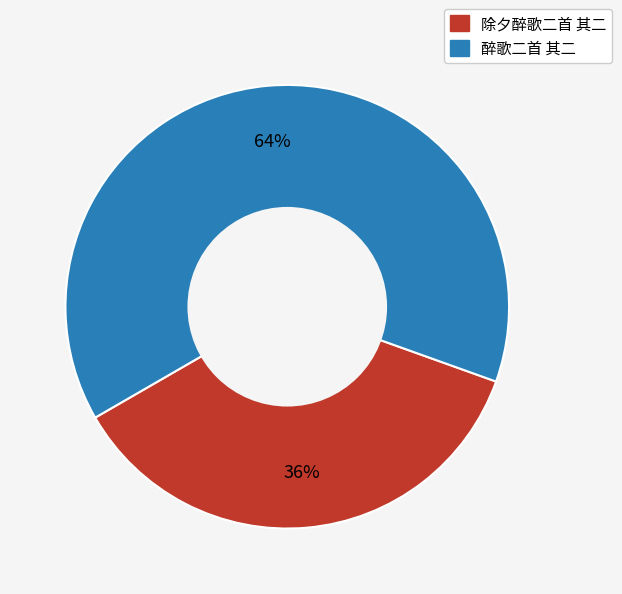

Which category has the smallest portion of the pie?

除夕醉歌二首 其二